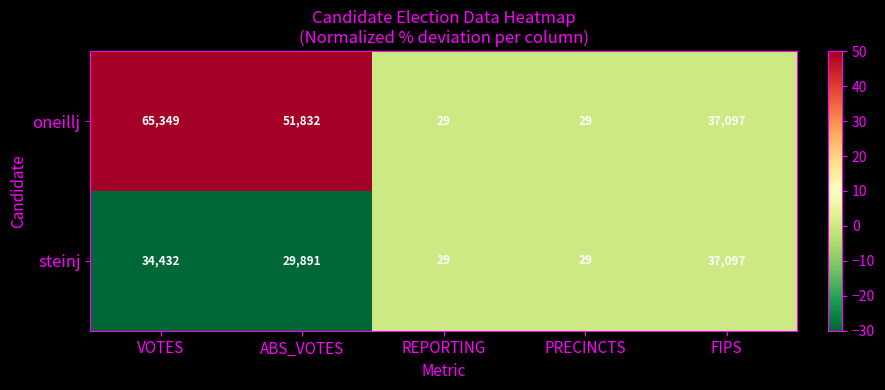

At which label does steinj first exceed 29891?

VOTES